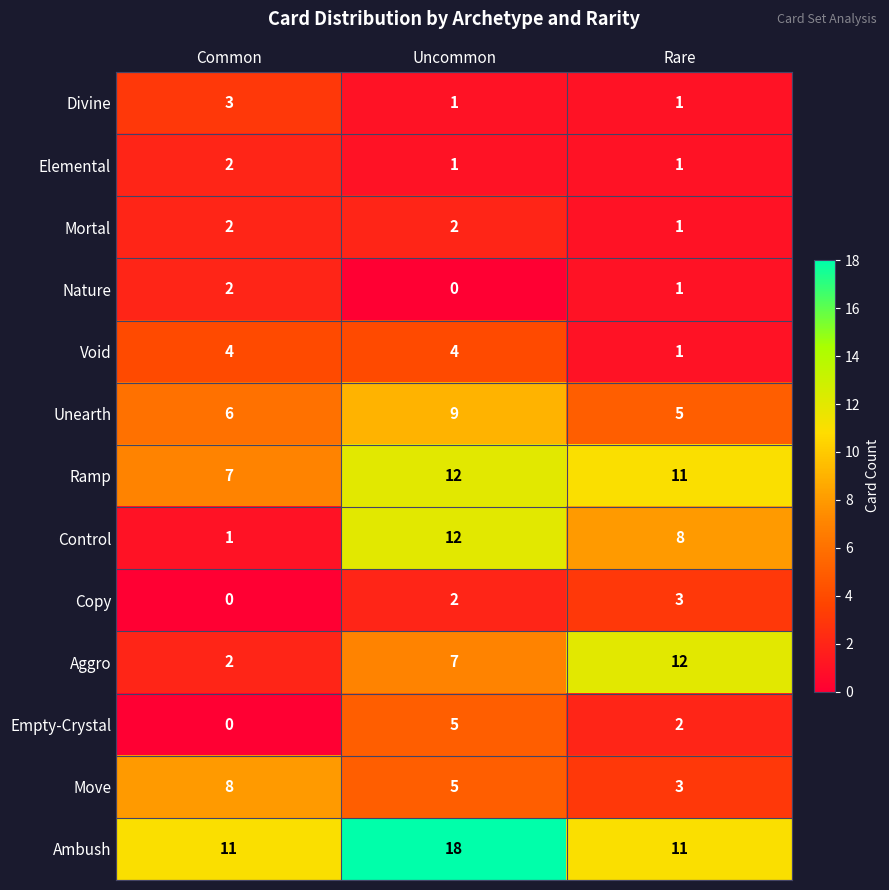

At which label is Aggro closest to 7?

Uncommon